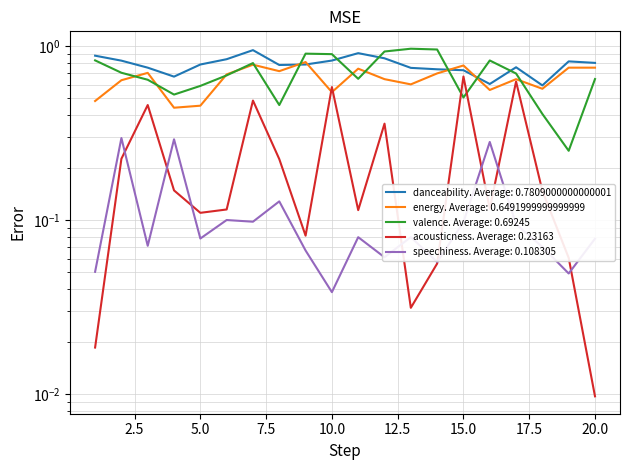

How many interior local valleys does the speechiness series have?

7